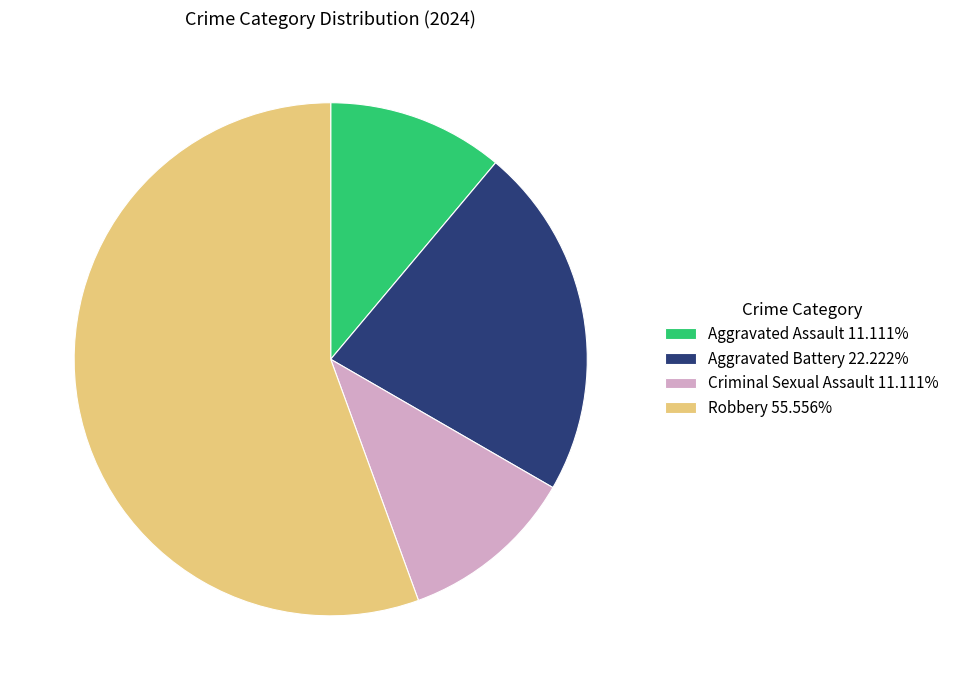

Is the sum of Criminal Sexual Assault 11.111% and Aggravated Assault 11.111% greater than half?

No